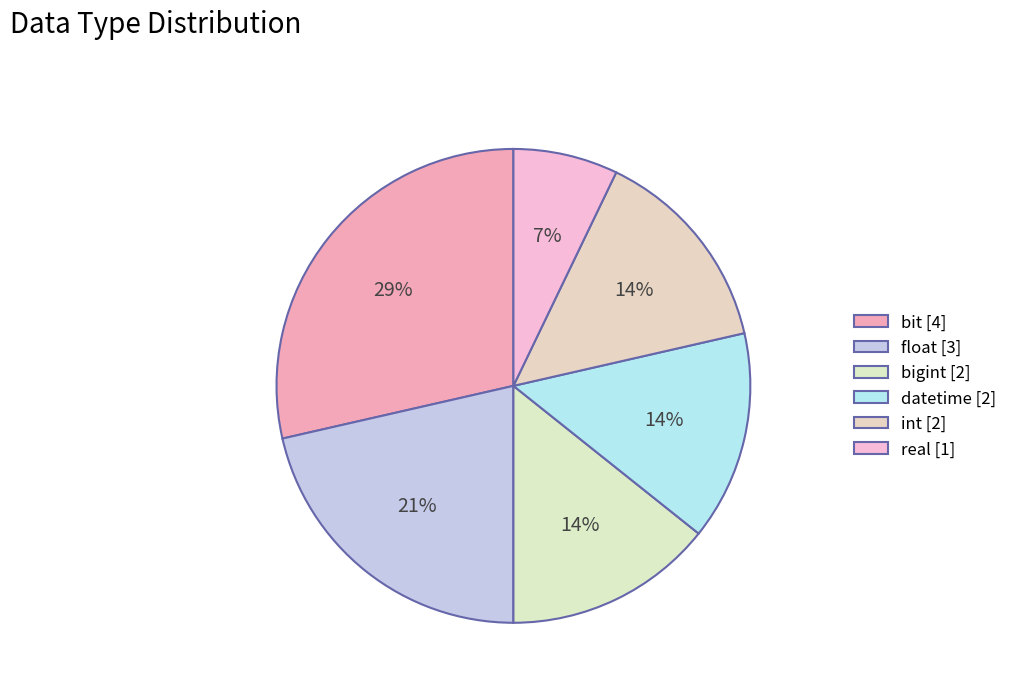

To the nearest percent, what is the difference between the largest and smallest slice percentages?

21%